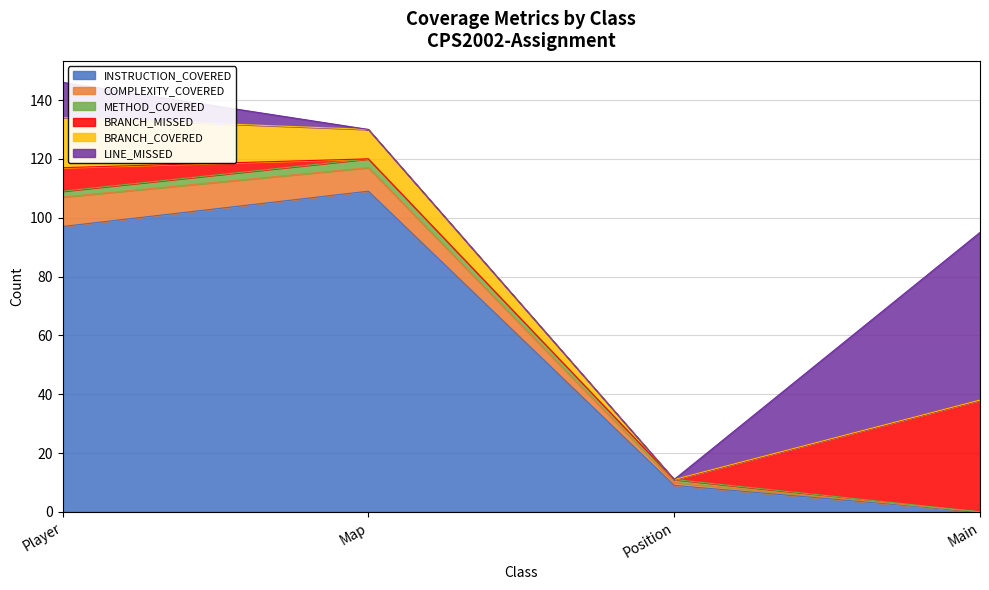

What is the label of the 4th point from the right?

Player